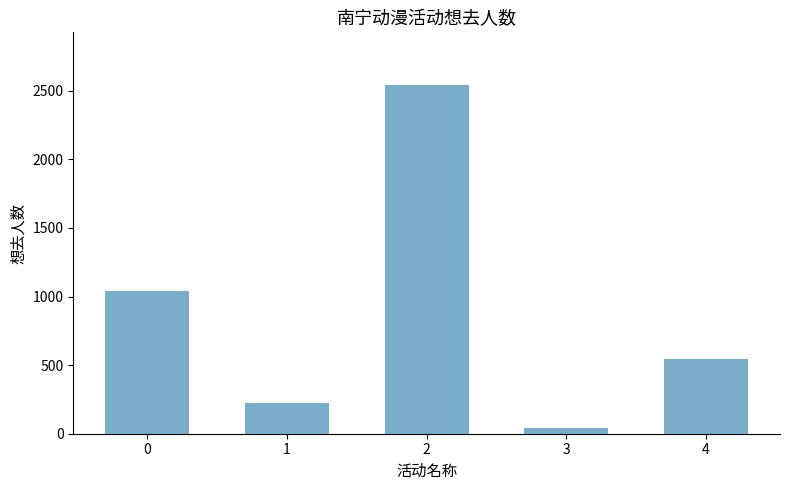

Rank the categories by value from lowest to highest.

3, 1, 4, 0, 2